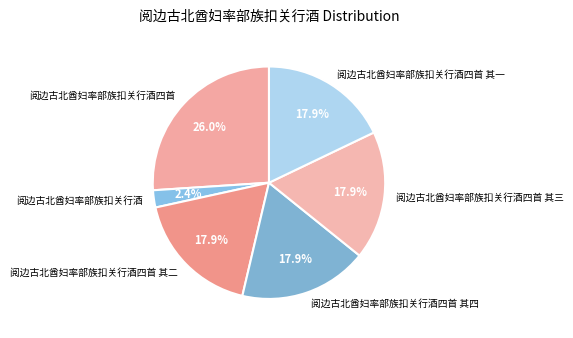

Approximately how many times larger is the value at 阅边古北酋妇率部族扣关行酒四首 其三 compared to 阅边古北酋妇率部族扣关行酒四首 其二?

1.0